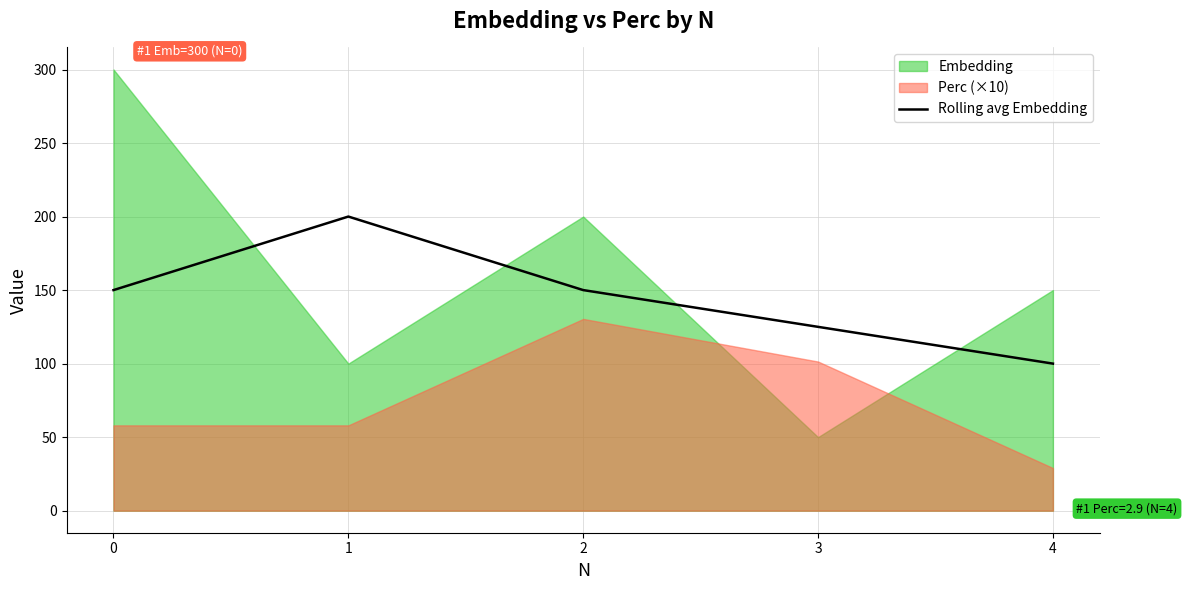

Between 4 and 3, which is larger?

3